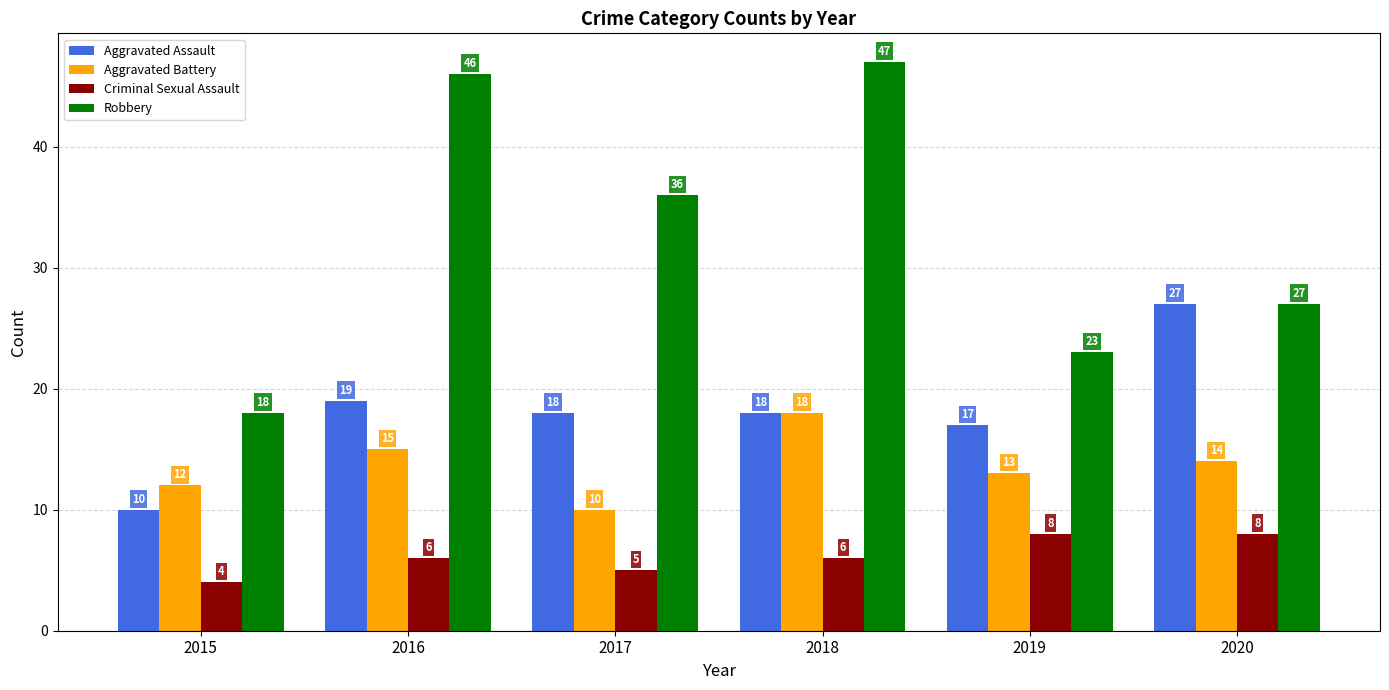

At how many categories does at least one series exceed 24?

4